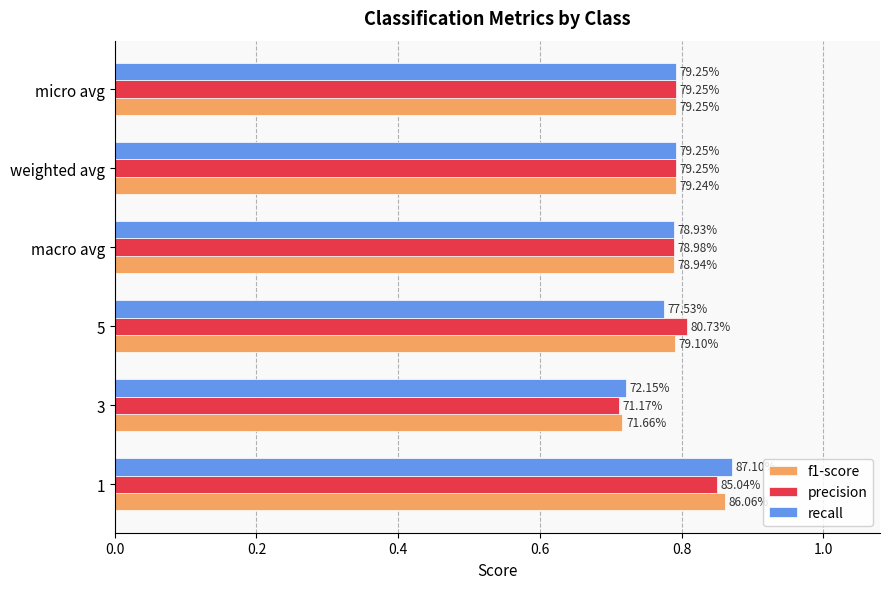

What is the maximum value shown in the chart?

0.9